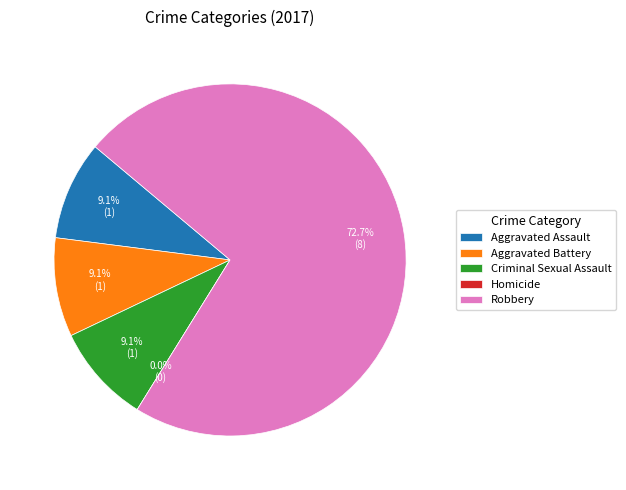

Is there any slice that represents more than half of the pie?

Yes